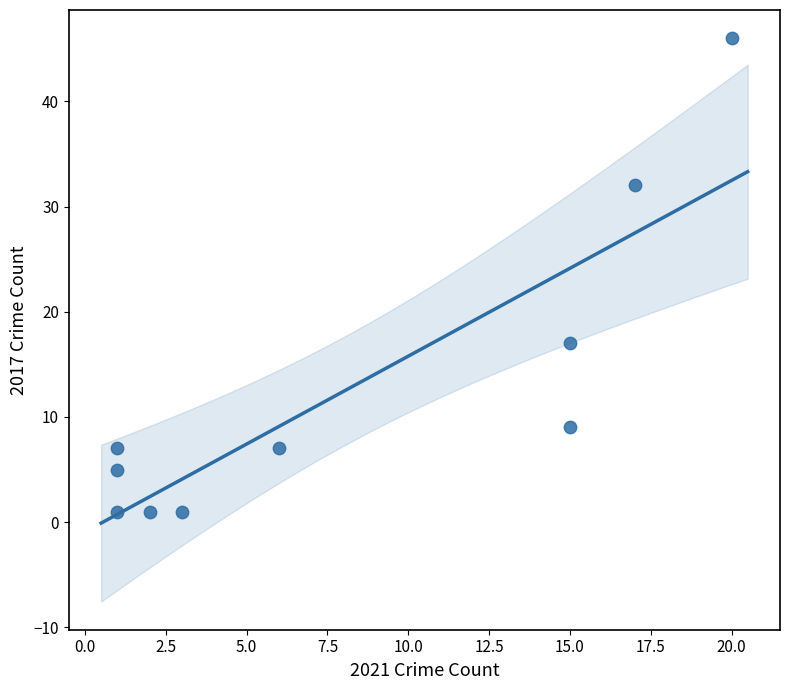

What Y value in the scatter plot is closest to 23?

17